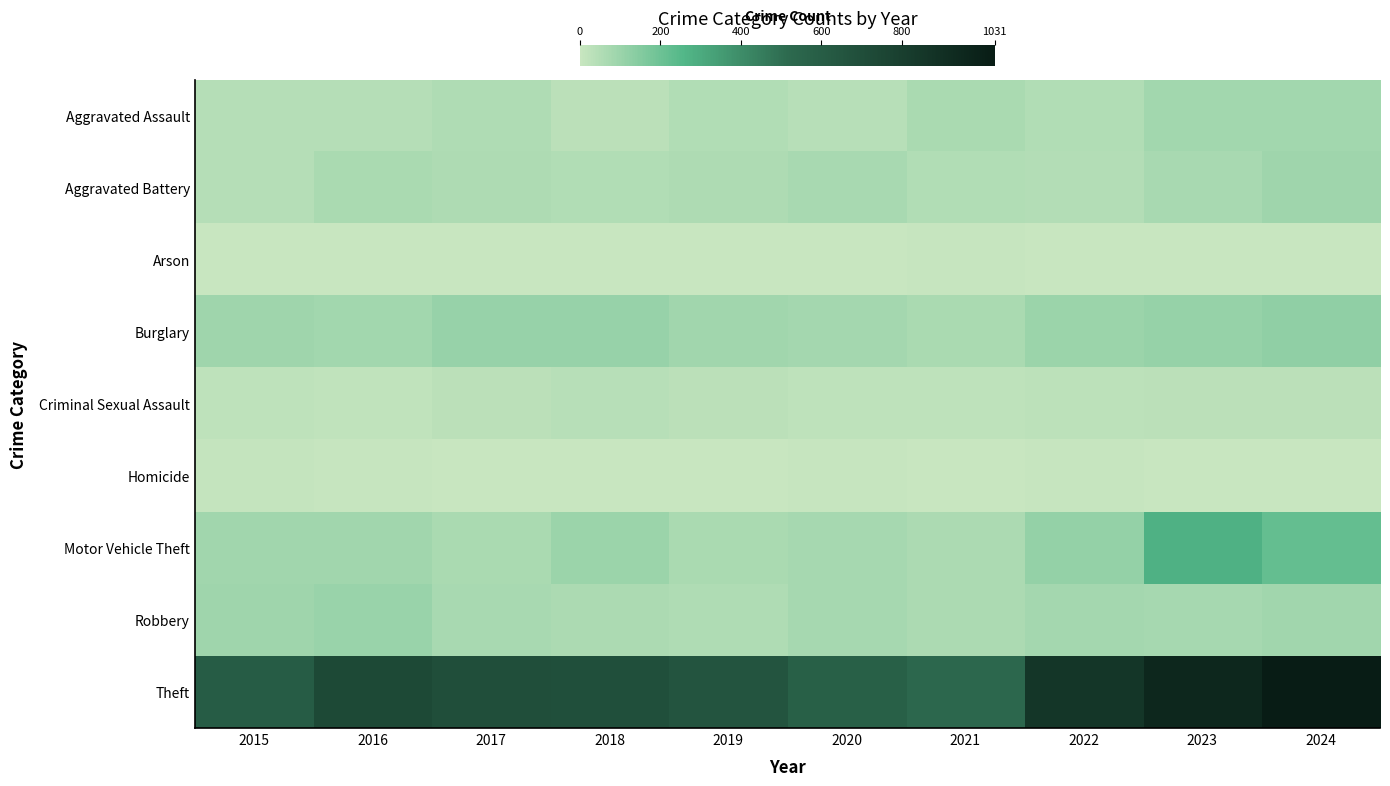

Which label corresponds to the largest value in the chart?

2024